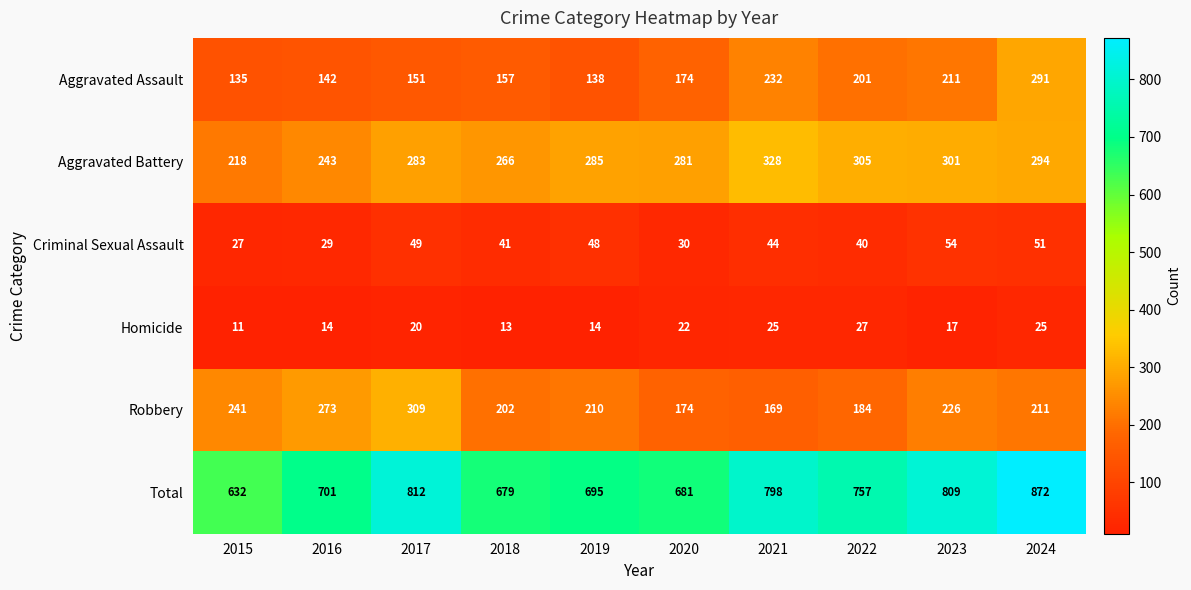

Which series has the widest spread of values?

Total